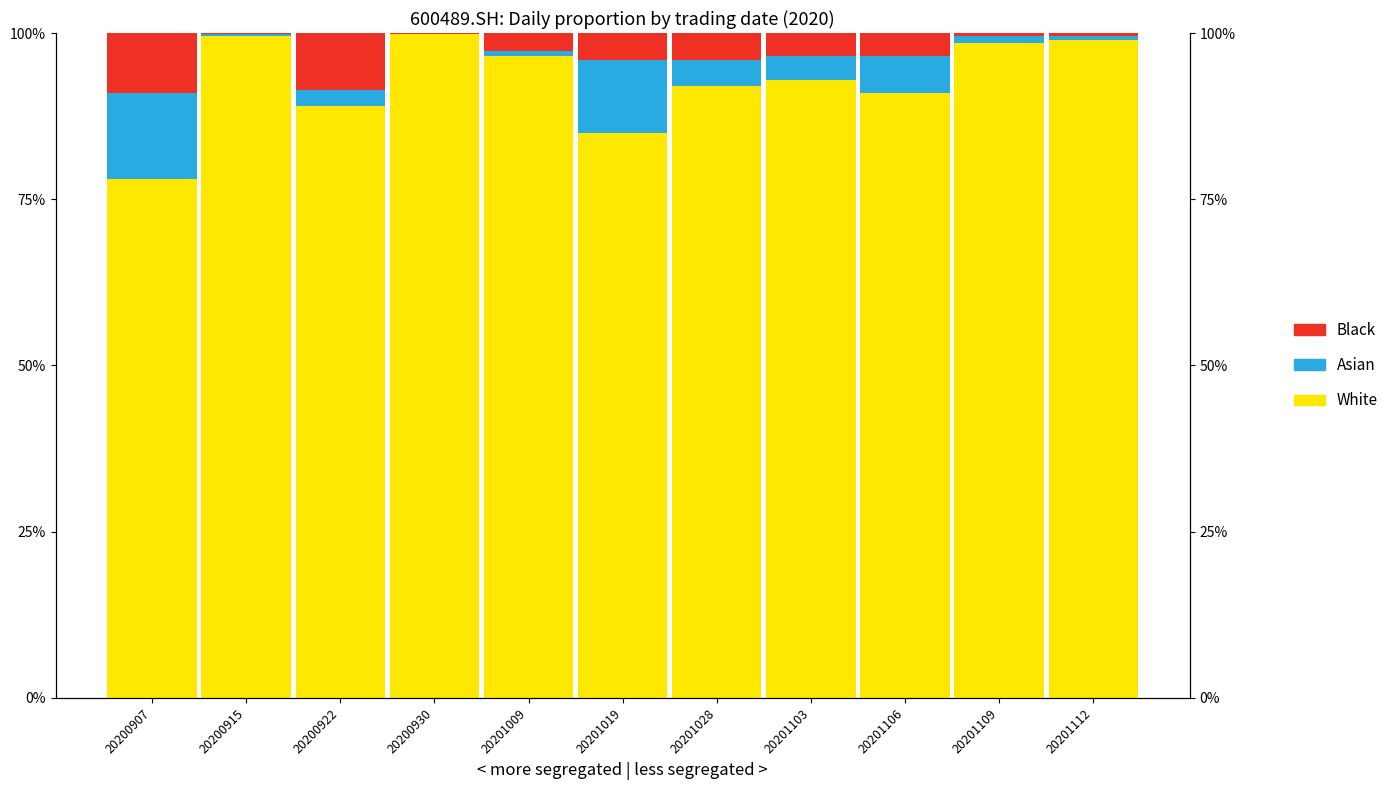

What is the difference between the White values at 20200922 and 20201109?

9.5